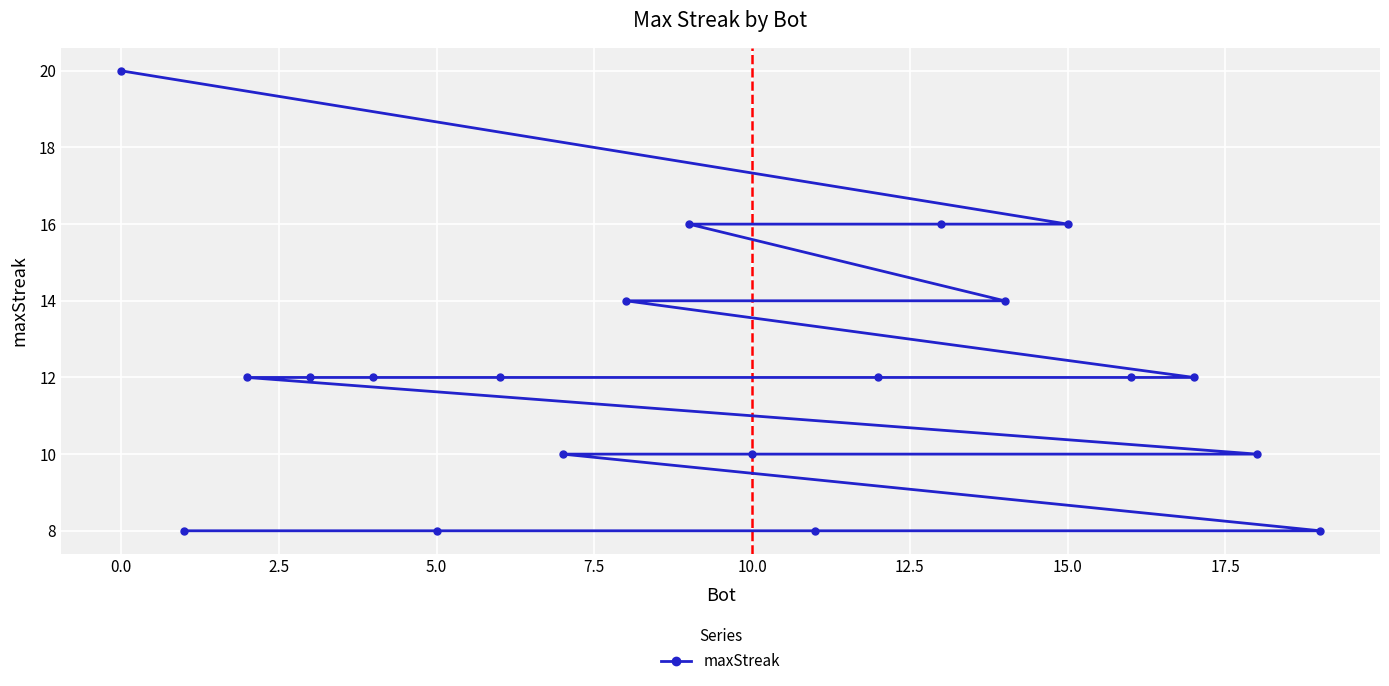

What is the smallest value displayed?

8